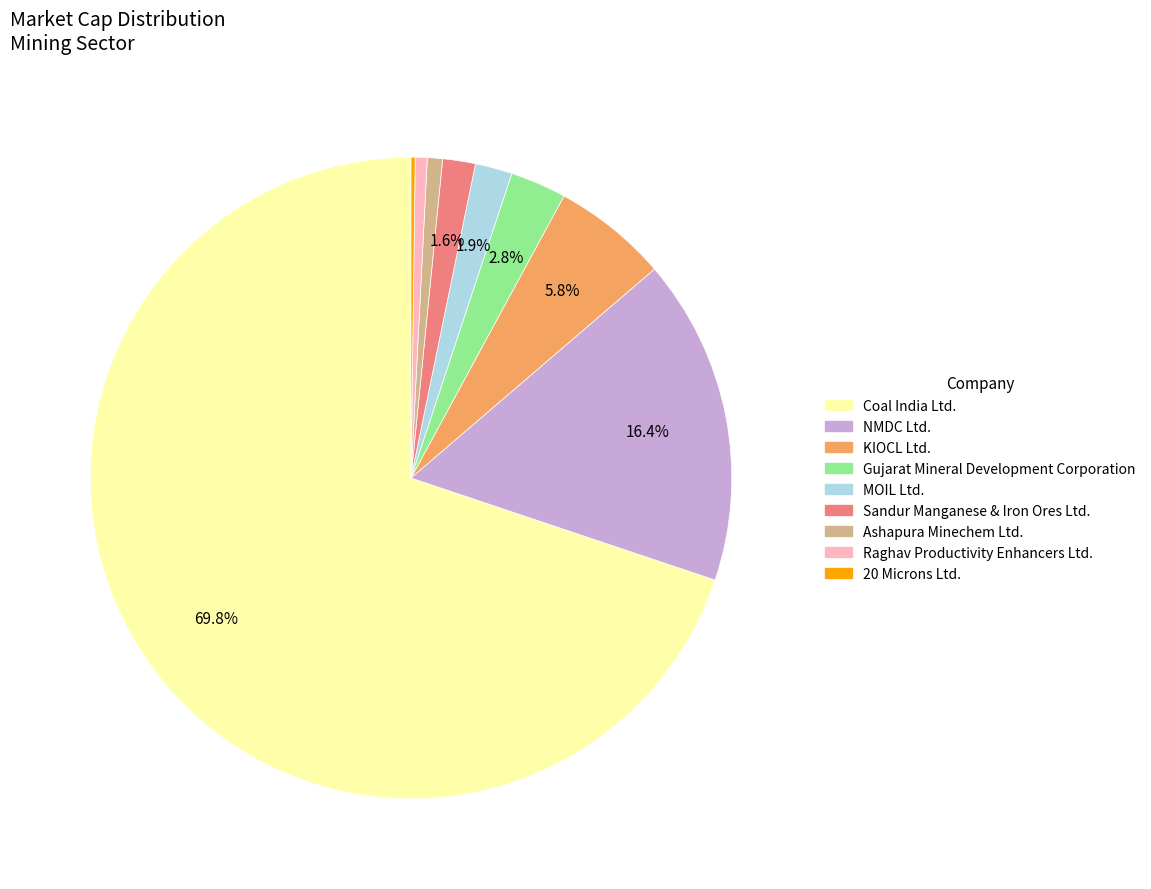

Is Ashapura Minechem Ltd. the majority of the pie?

No